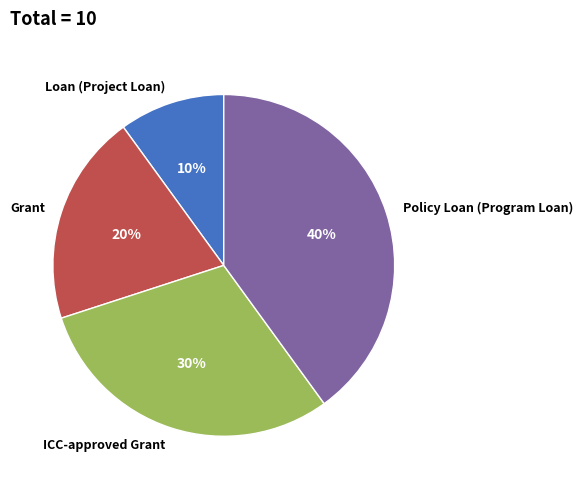

Does any single category account for the majority?

No